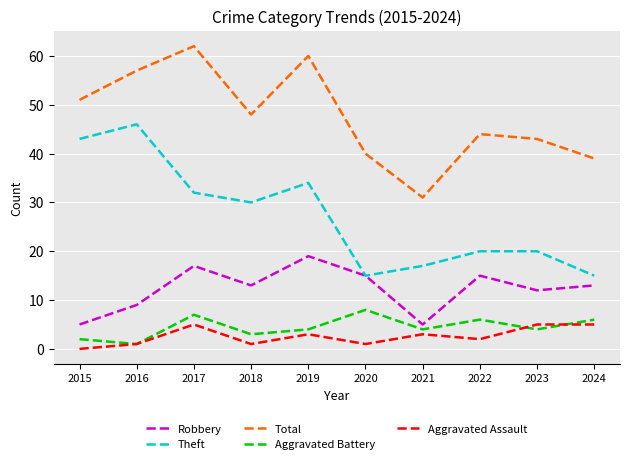

True or false: Total and Aggravated Assault cross at least once.

False